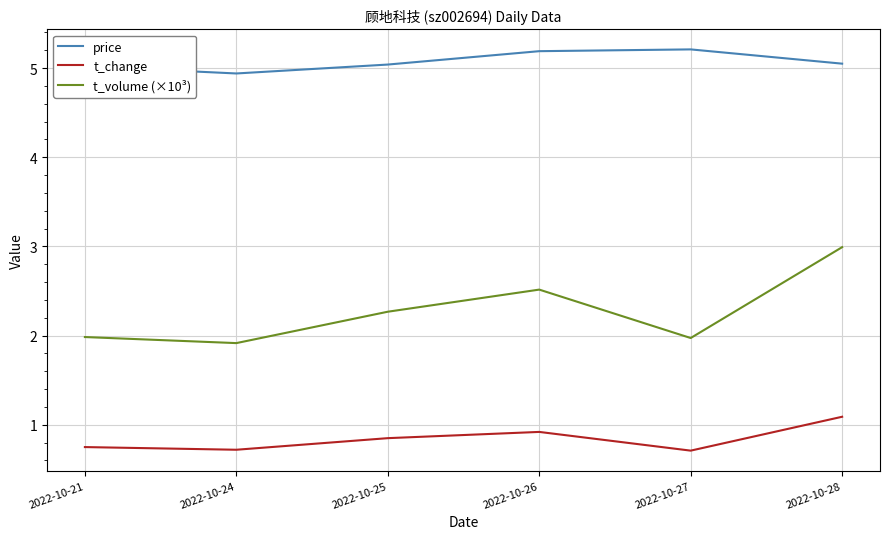

Is the value of t_change at 2022-10-27 greater than the value of price at 2022-10-21?

No